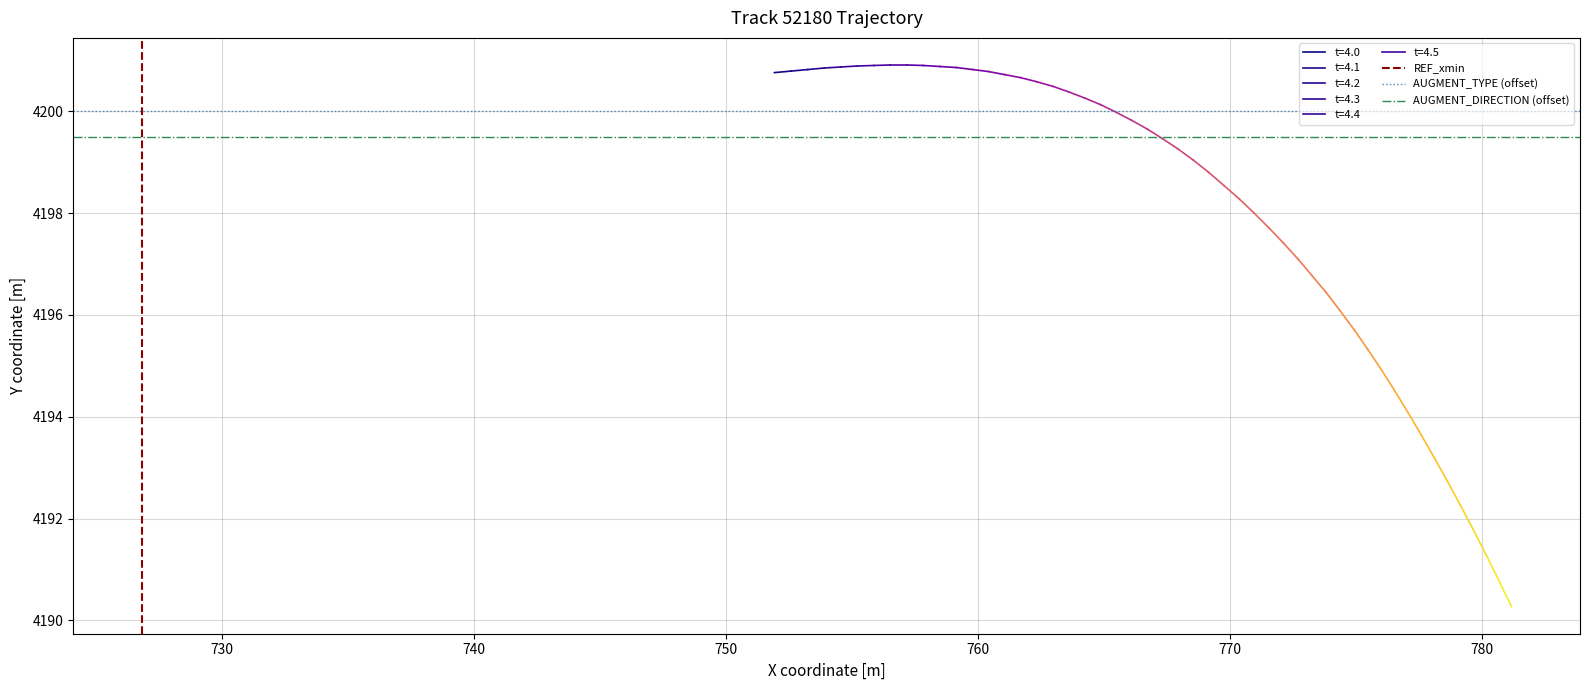

Which series has the largest total across all categories?

AUGMENT_TYPE (offset)